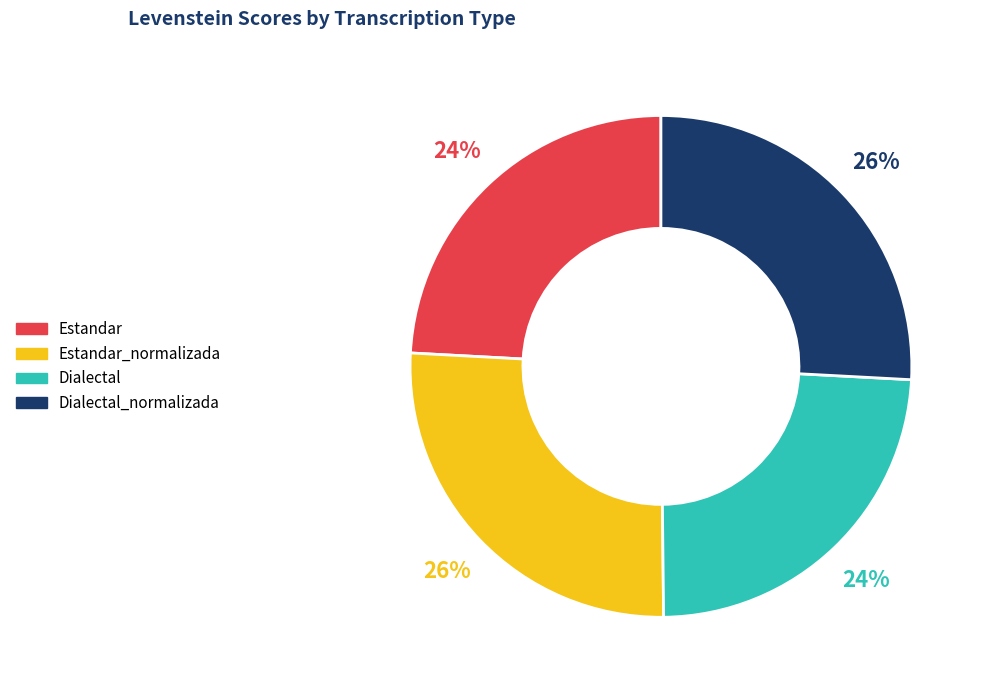

Count the number of slices in the pie.

4